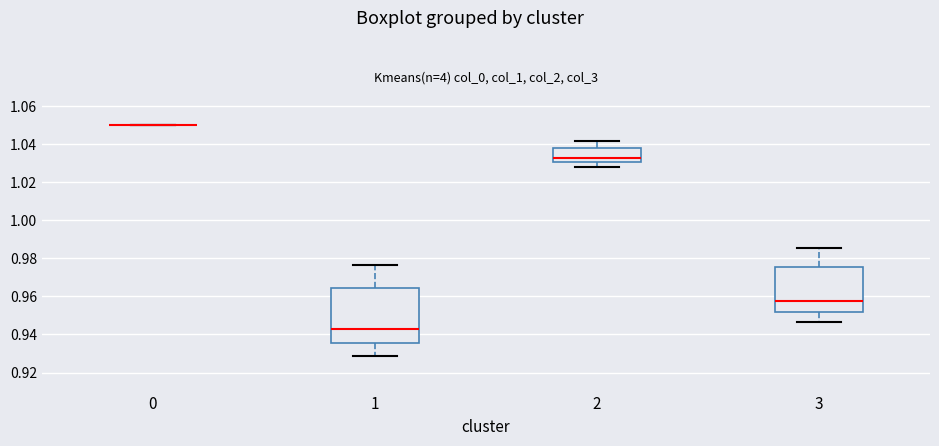

Reading left to right, read every box against the y-axis: the position of its median line, the range the box covers, and the ends of its whiskers. The values are not printed on the chart, so give them approximately, as read against the axis.

0: box collapsed to a line at 1.050, whiskers 1.050 to 1.050
1: median 0.942, box 0.936 to 0.964, whiskers 0.928 to 0.976
2: median 1.032, box 1.030 to 1.038, whiskers 1.028 to 1.042
3: median 0.958, box 0.952 to 0.976, whiskers 0.946 to 0.986